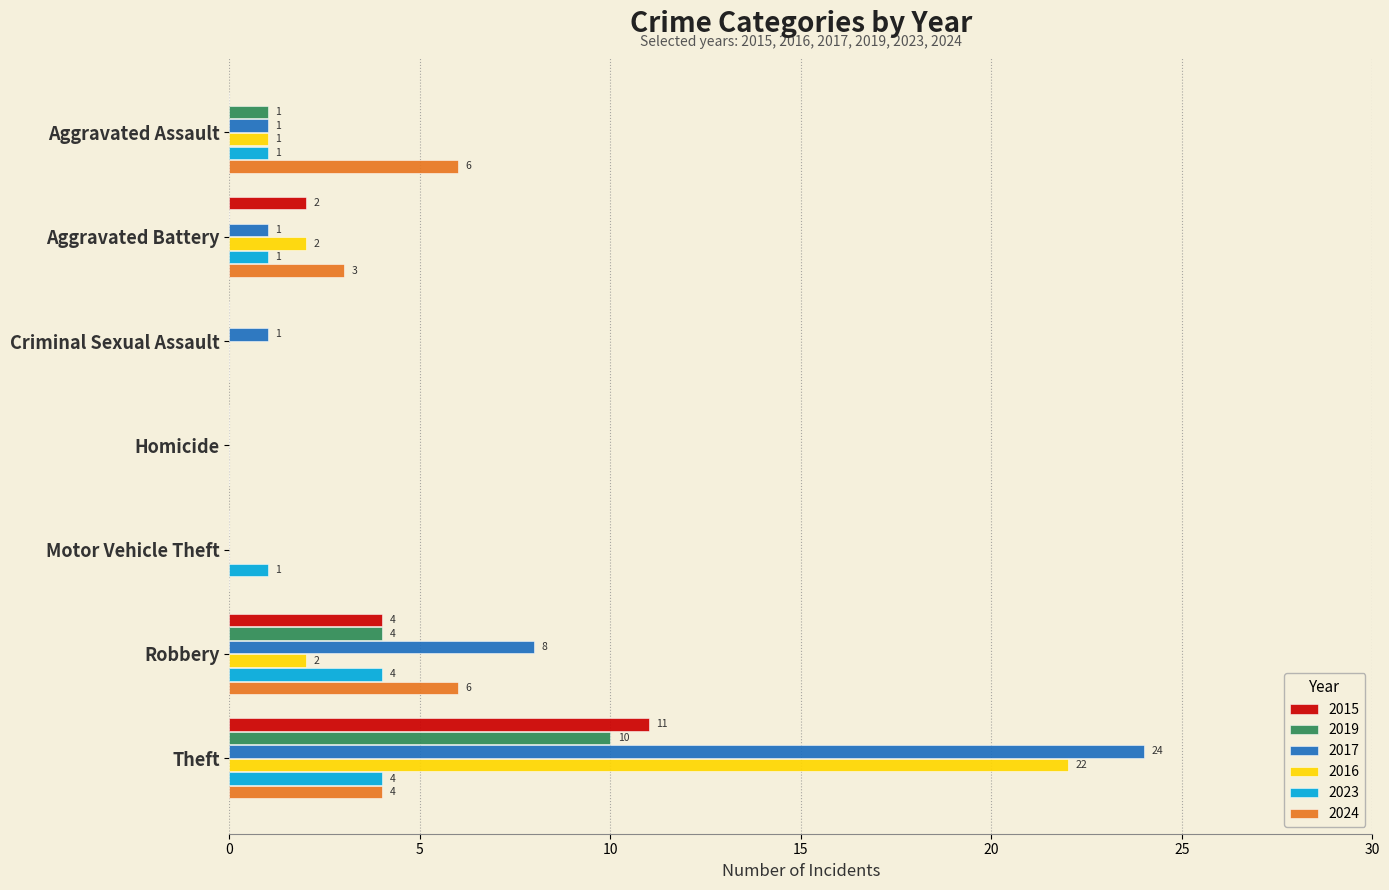

The 2017 series shows 0 at Homicide. True or false?

True